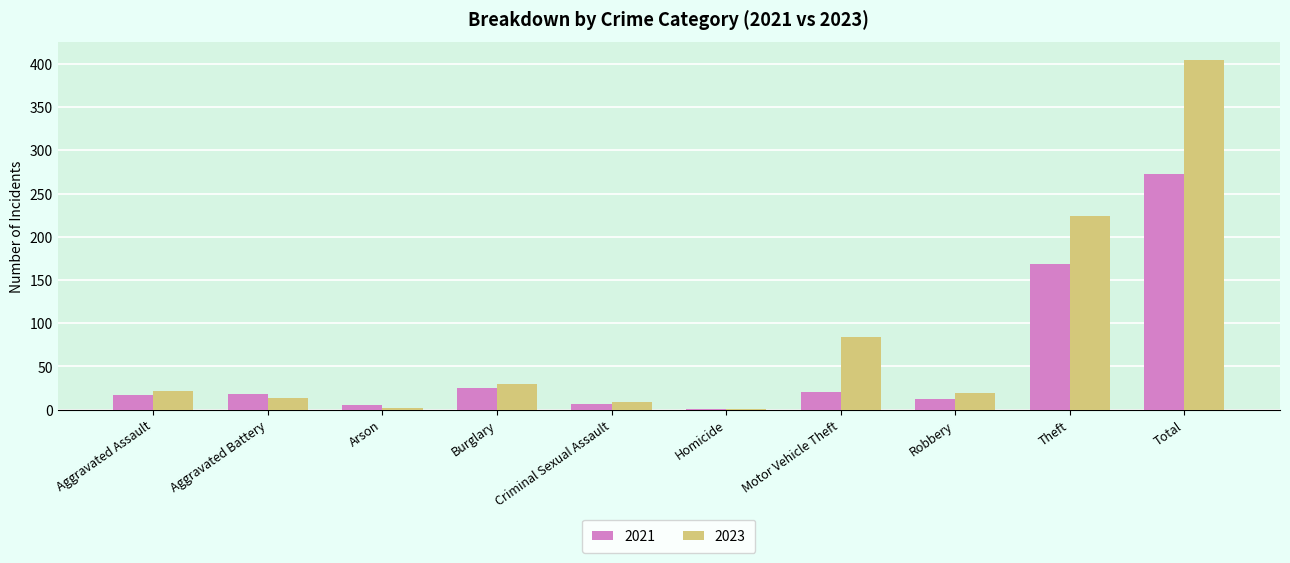

Which series changed the most between Aggravated Assault and Arson?

2023